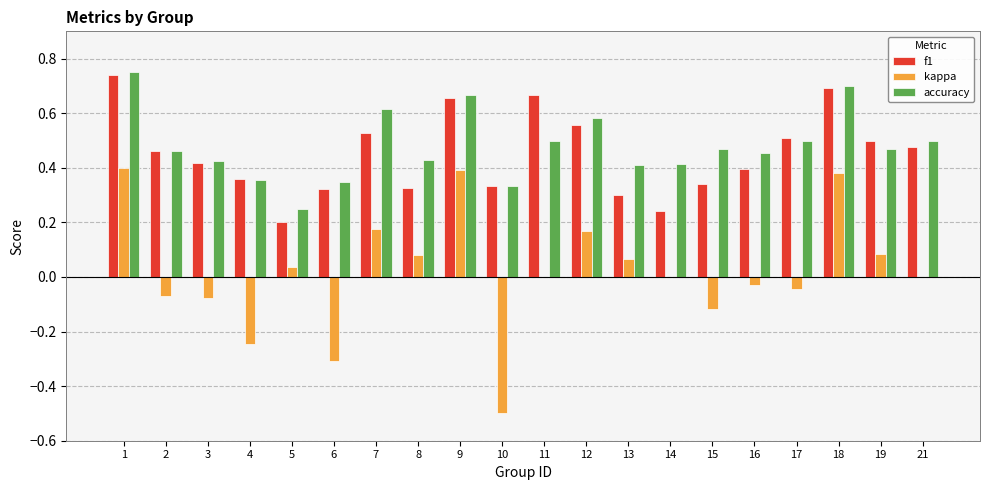

At which label is f1 closest to 0?

5